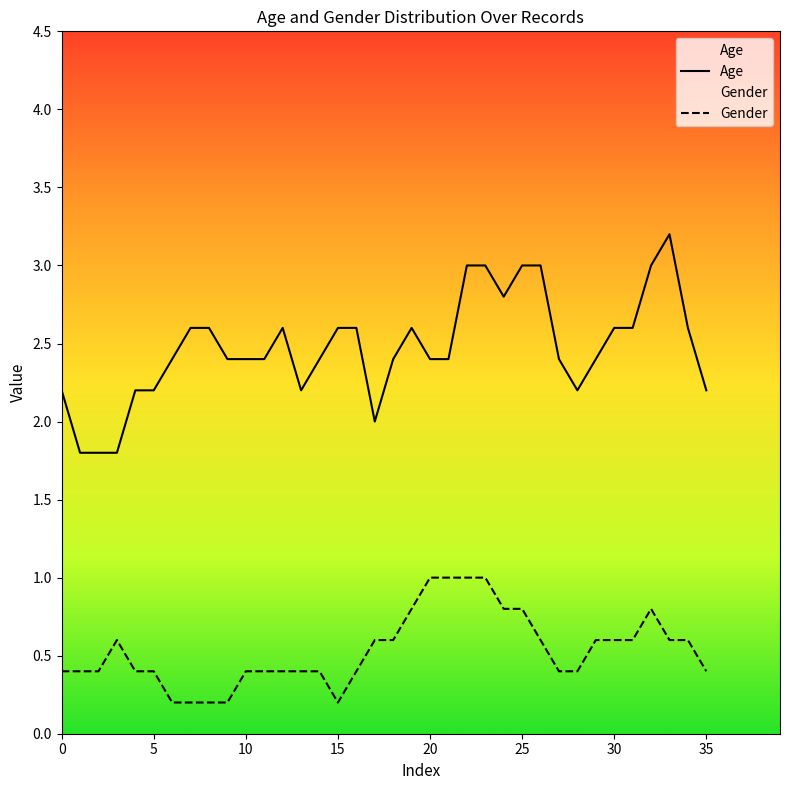

Rank the series by their maximum value, from highest to lowest.

Age, Gender